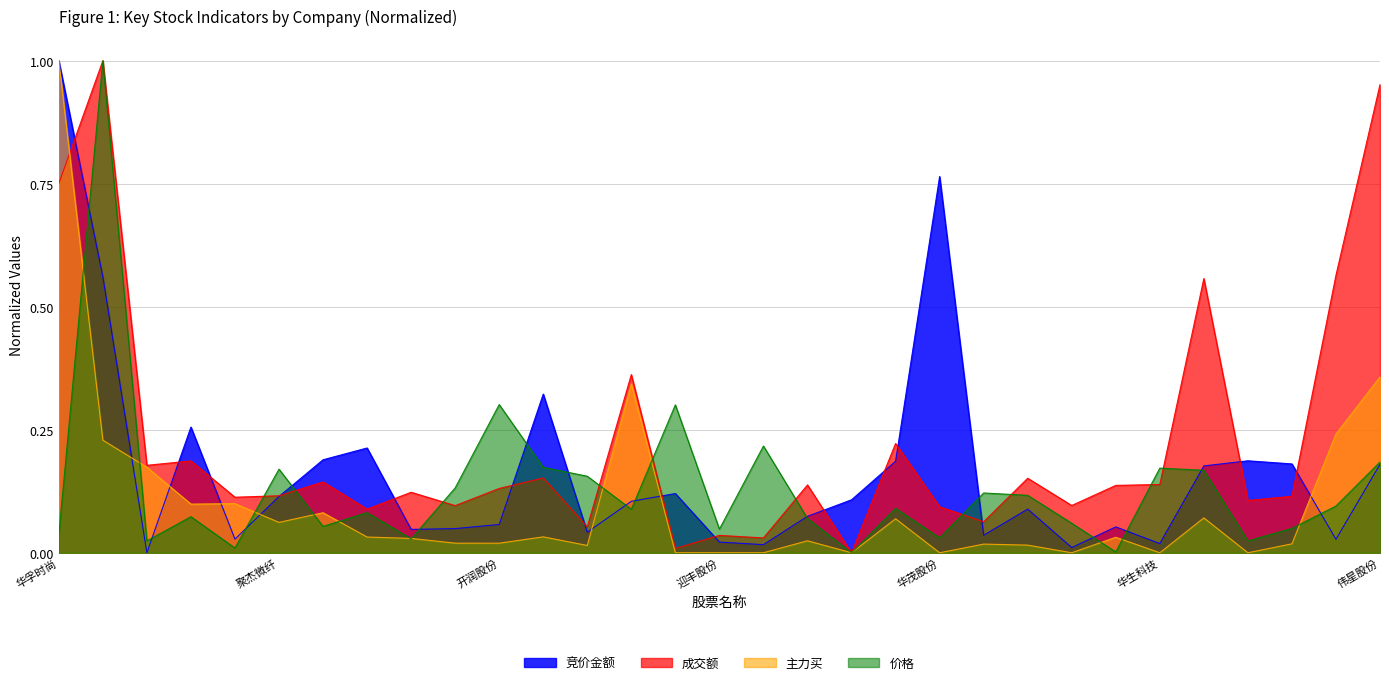

Reading right to left, list all the values displayed in this chart.

竞价金额: 0.2	0.0	0.2	0.2	0.2	0.0	0.1	0.0	0.1	0.0	0.8	0.2	0.1	0.1	0.0	0.0	0.1	0.1	0.0	0.3	0.1	0.0	0.0	0.2	0.2	0.1	0.0	0.3	0.0	0.6	1.0
成交额: 1.0	0.6	0.1	0.1	0.6	0.1	0.1	0.1	0.2	0.1	0.1	0.2	0.0	0.1	0.0	0.0	0.0	0.4	0.1	0.2	0.1	0.1	0.1	0.1	0.1	0.1	0.1	0.2	0.2	1.0	0.8
主力买: 0.4	0.2	0.0	0.0	0.1	0.0	0.0	0.0	0.0	0.0	0.0	0.1	0.0	0.0	0.0	0.0	0.0	0.3	0.0	0.0	0.0	0.0	0.0	0.0	0.1	0.1	0.1	0.1	0.2	0.2	1.0
价格: 0.2	0.1	0.0	0.0	0.2	0.2	0.0	0.1	0.1	0.1	0.0	0.1	0.0	0.1	0.2	0.0	0.3	0.1	0.2	0.2	0.3	0.1	0.0	0.1	0.1	0.2	0.0	0.1	0.0	1.0	0.0